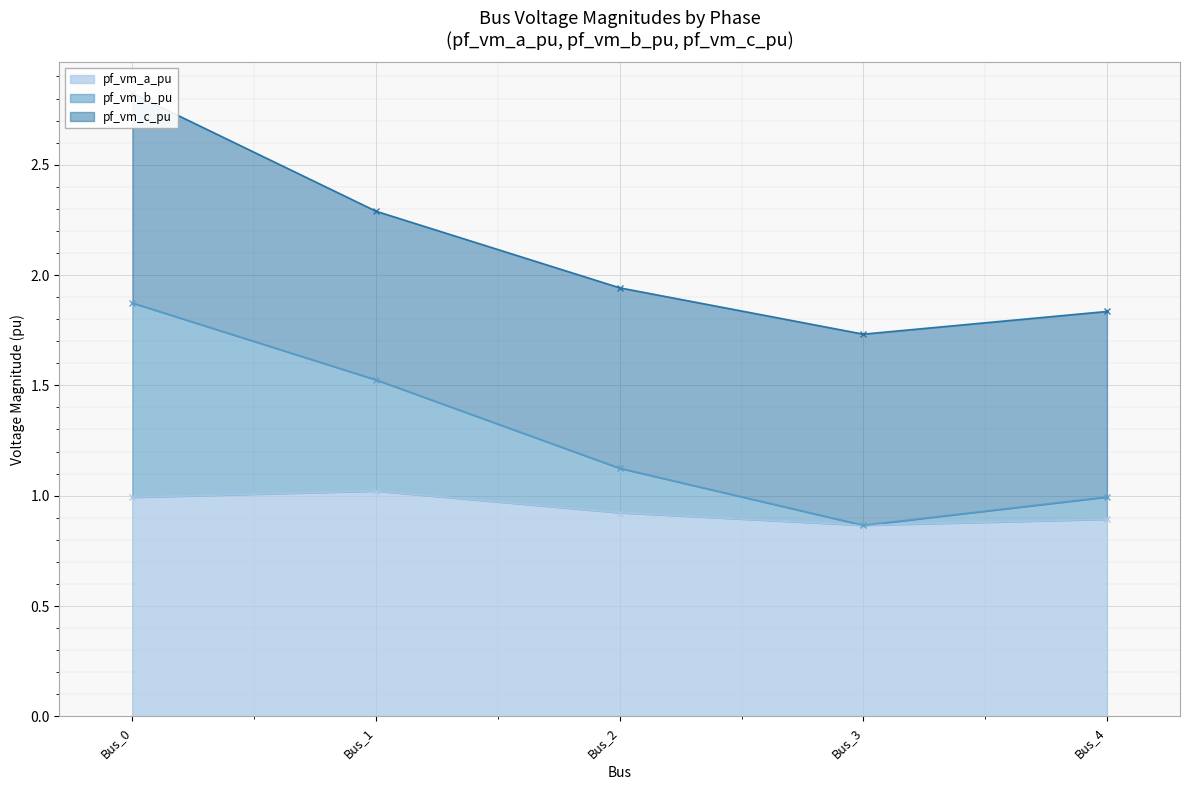

True or false: pf_vm_a_pu has a value of 0.5 at Bus_4.

False